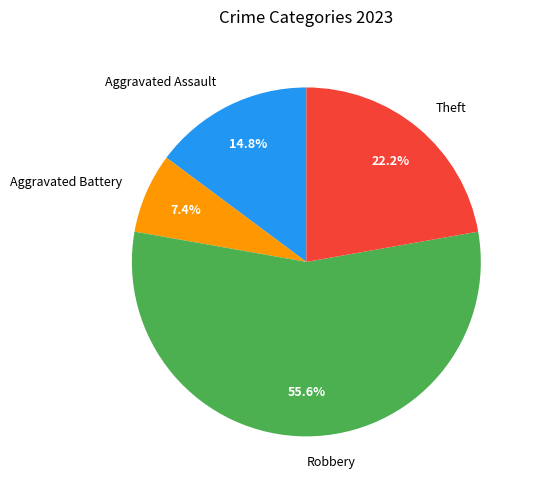

Does Aggravated Battery account for over 50% of the chart?

No